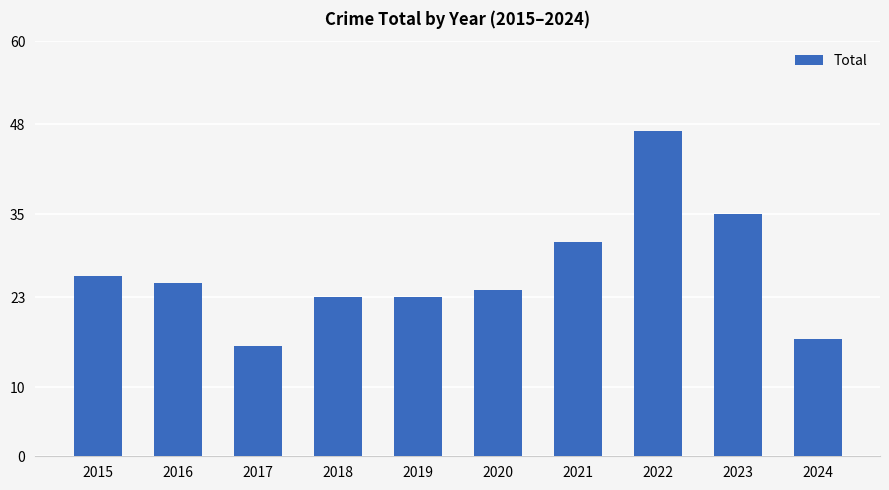

How many bars are there in total?

10